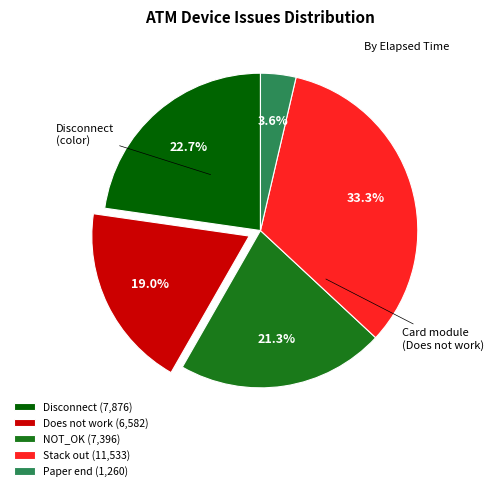

What is the largest slice in the pie chart?

Stack out (11,533)